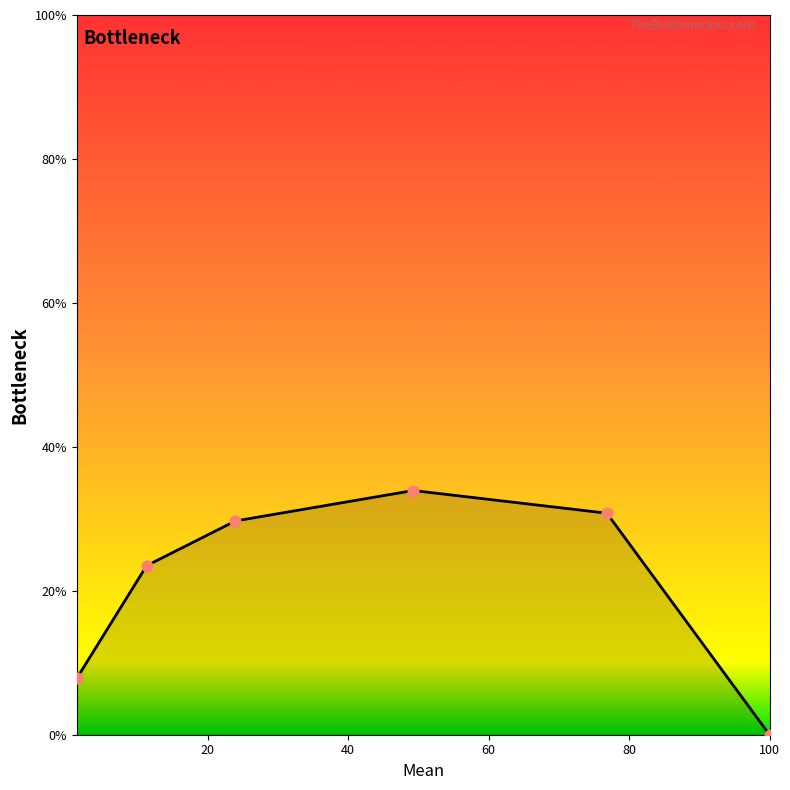

True or false: there are more than 0 points higher than both neighbors.

True